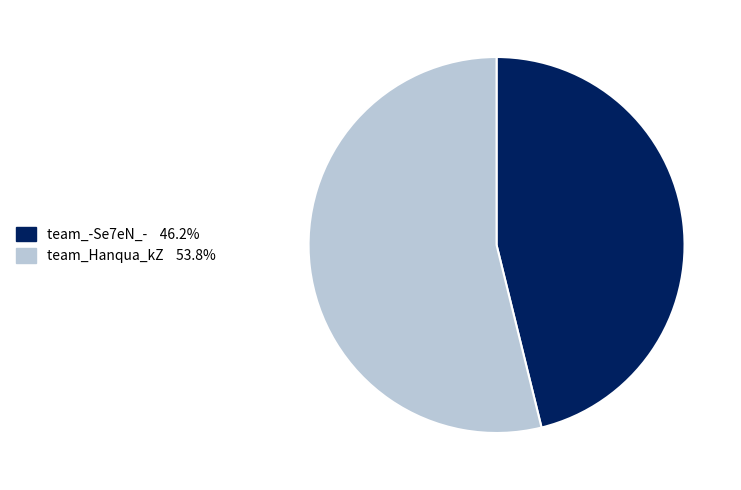

Which slice is the largest?

team_Hanqua_kZ